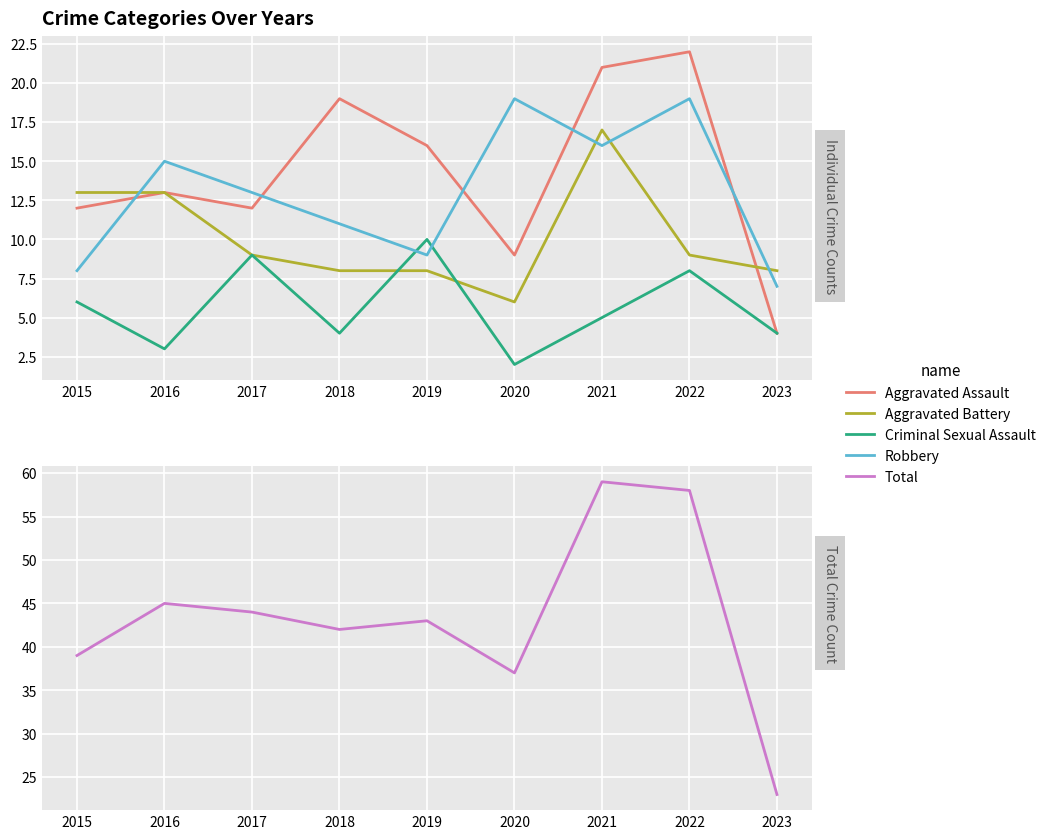

Reading left to right, transcribe all the data shown in this chart.

Aggravated Assault: 2015=12	2016=13	2017=12	2018=19	2019=16	2020=9	2021=21	2022=22	2023=4
Aggravated Battery: 2015=13	2016=13	2017=9	2018=8	2019=8	2020=6	2021=17	2022=9	2023=8
Criminal Sexual Assault: 2015=6	2016=3	2017=9	2018=4	2019=10	2020=2	2021=5	2022=8	2023=4
Robbery: 2015=8	2016=15	2017=13	2018=11	2019=9	2020=19	2021=16	2022=19	2023=7
Total: 2015=39	2016=45	2017=44	2018=42	2019=43	2020=37	2021=59	2022=58	2023=23